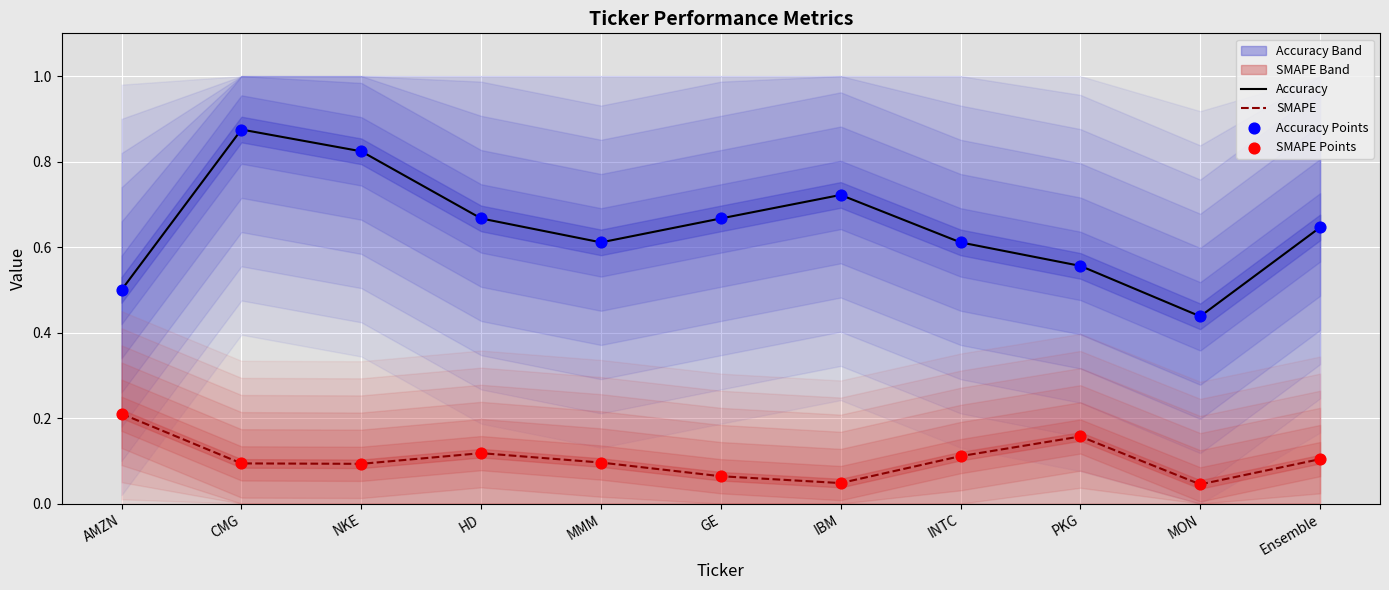

Which series contains the highest Y value?

Accuracy